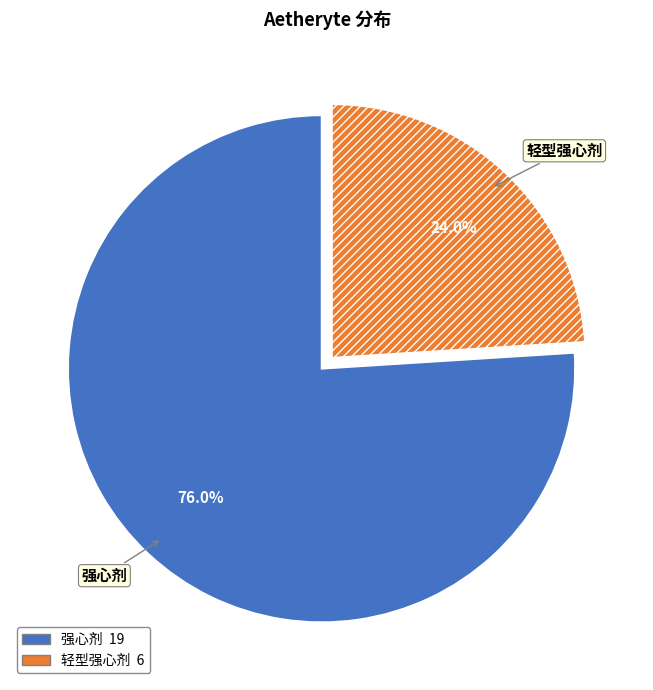

Which slice represents more than half of the pie?

强心剂